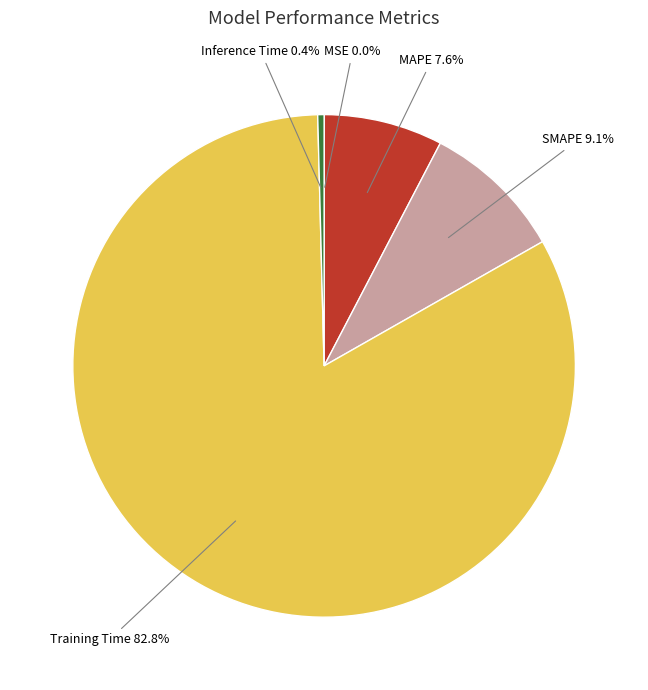

Which slice represents more than half of the pie?

Training Time